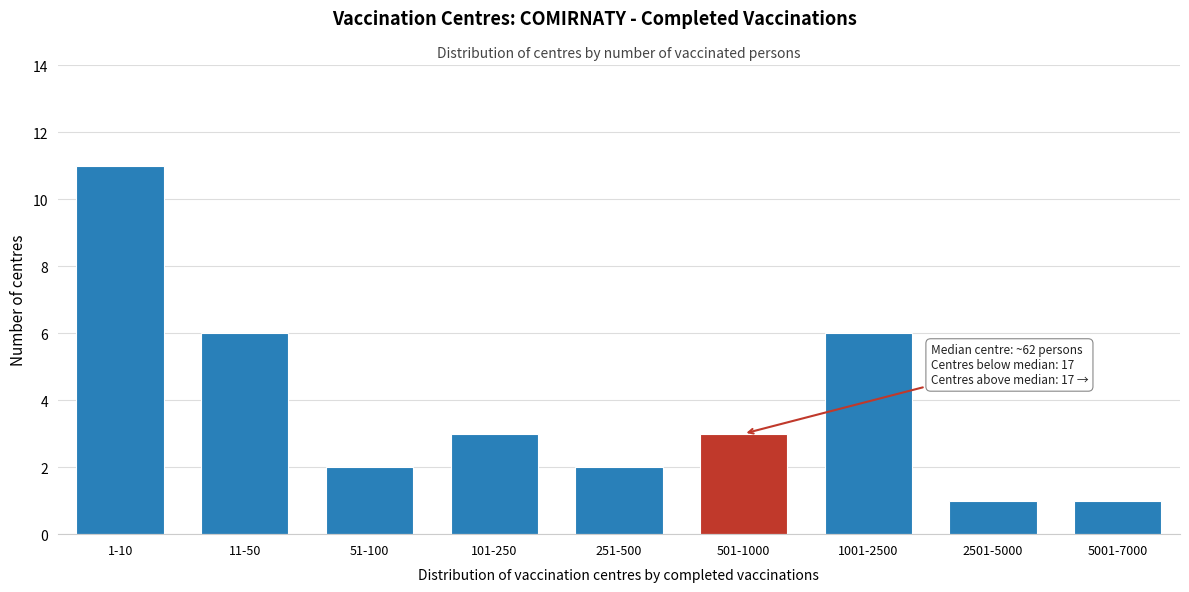

Reading right to left, transcribe all the data shown in this chart.

5001-7000=1	2501-5000=1	1001-2500=6	501-1000=3	251-500=2	101-250=3	51-100=2	11-50=6	1-10=11